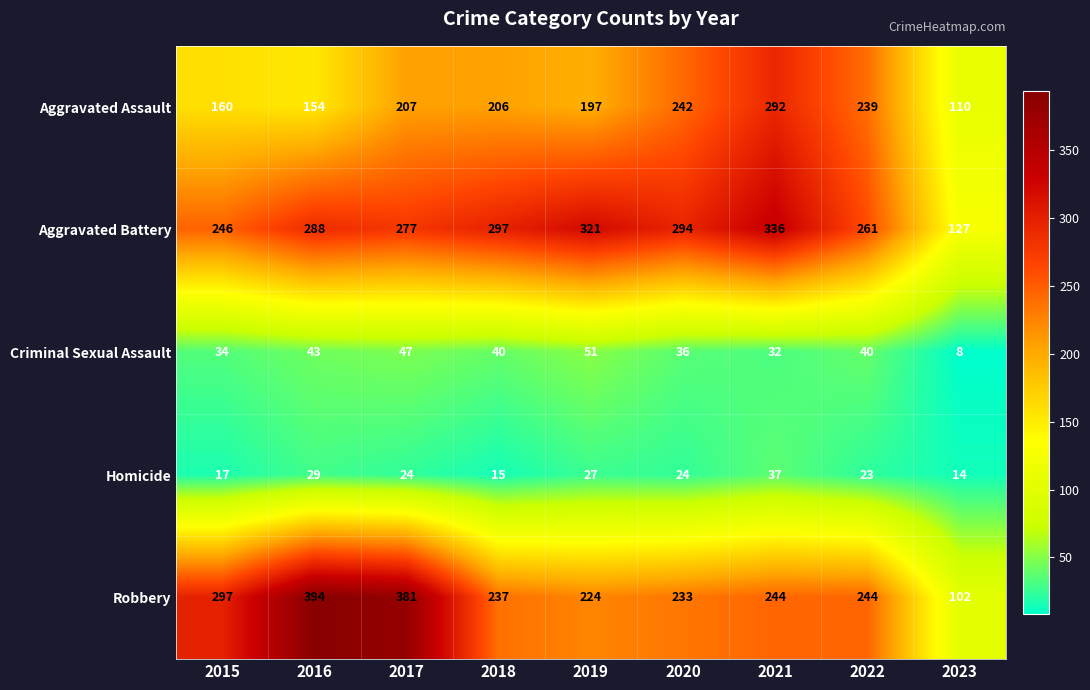

What is the greatest value displayed?

394